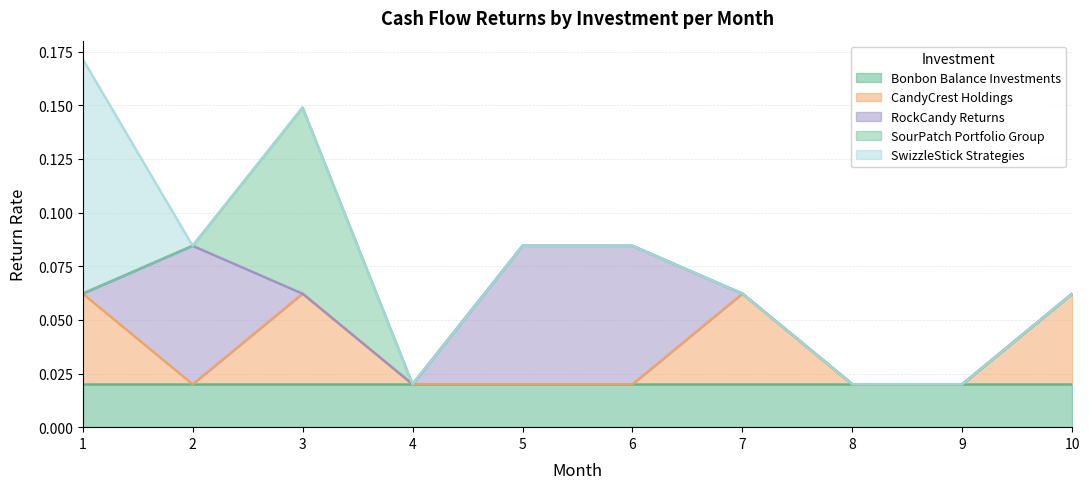

The value of Bonbon Balance Investments at 6 is 0.0. True or false?

True